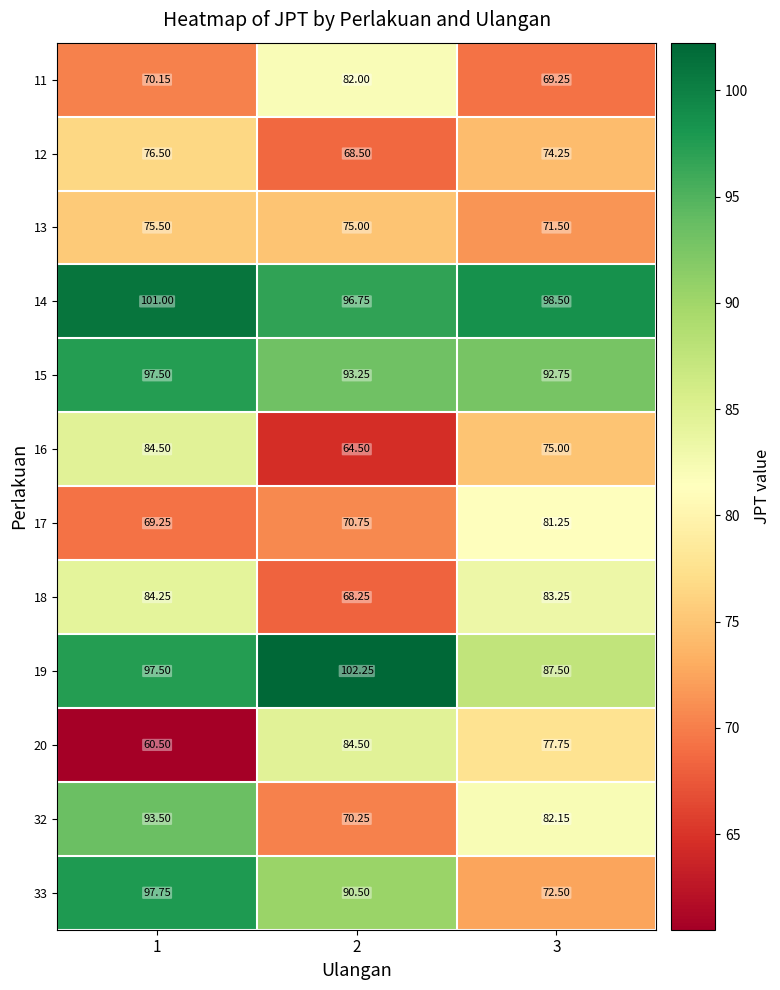

What is the minimum value shown in the chart?

60.5